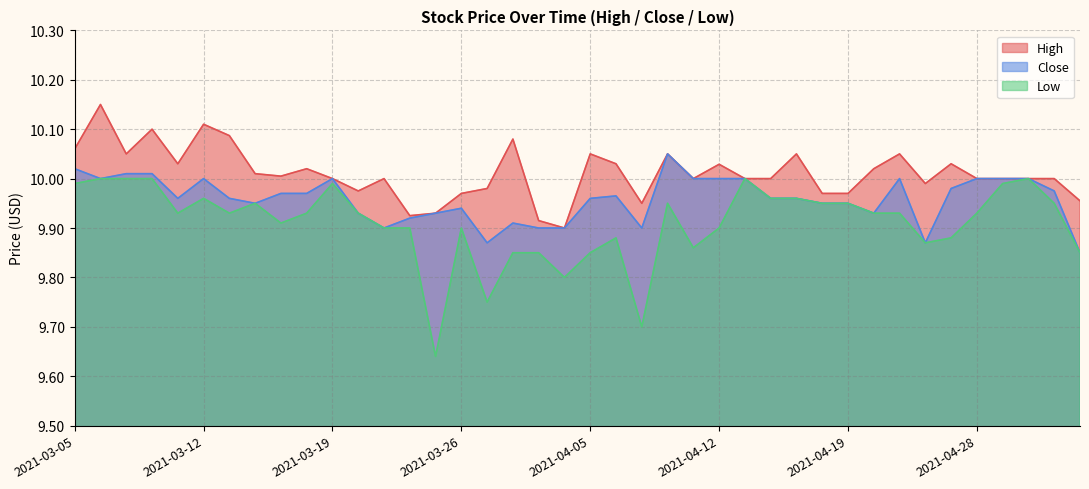

Reading left to right, transcribe all the data shown in this chart.

High: 10.1	10.1	10.1	10.1	10.0	10.1	10.1	10.0	10.0	10.0	10.0	10.0	10.0	9.9	9.9	10.0	10.0	10.1	9.9	9.9	10.1	10.0	9.9	10.1	10.0	10.0	10.0	10.0	10.1	10.0	10.0	10.0	10.1	10.0	10.0	10.0	10.0	10.0	10.0	10.0
Close: 10.0	10.0	10.0	10.0	10.0	10.0	10.0	9.9	10.0	10.0	10.0	9.9	9.9	9.9	9.9	9.9	9.9	9.9	9.9	9.9	10.0	10.0	9.9	10.1	10.0	10.0	10.0	10.0	10.0	9.9	9.9	9.9	10.0	9.9	10.0	10.0	10.0	10.0	10.0	9.9
Low: 10.0	10.0	10.0	10.0	9.9	10.0	9.9	9.9	9.9	9.9	10.0	9.9	9.9	9.9	9.6	9.9	9.8	9.9	9.9	9.8	9.9	9.9	9.7	9.9	9.9	9.9	10.0	10.0	10.0	9.9	9.9	9.9	9.9	9.9	9.9	9.9	10.0	10.0	9.9	9.9